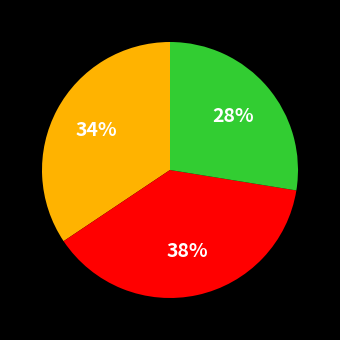

Is there any slice that represents more than half of the pie?

No